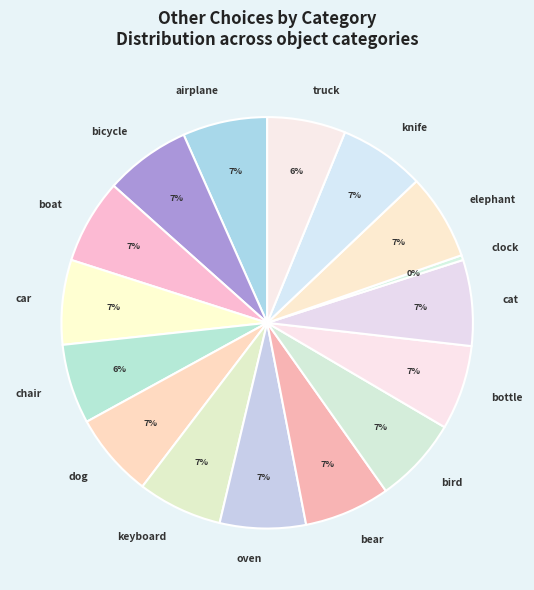

Which category has the smallest portion of the pie?

clock